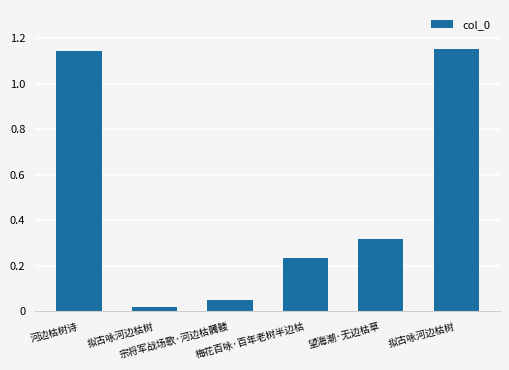

Reading right to left, what are all the values shown in this chart?

1152183	319042	236821	49853	20068	1145498